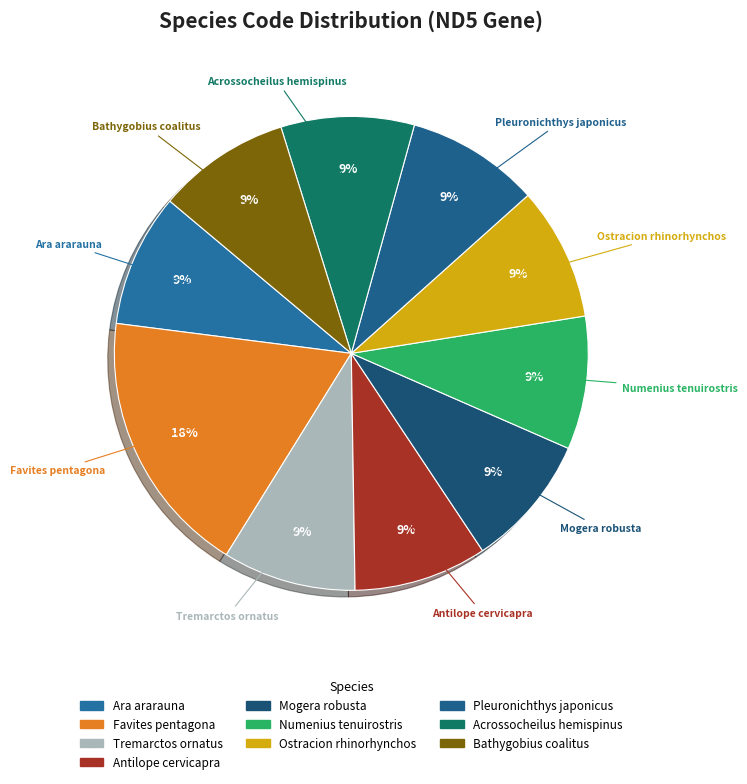

The Bathygobius coalitus slice represents 9% of the pie. True or false?

True